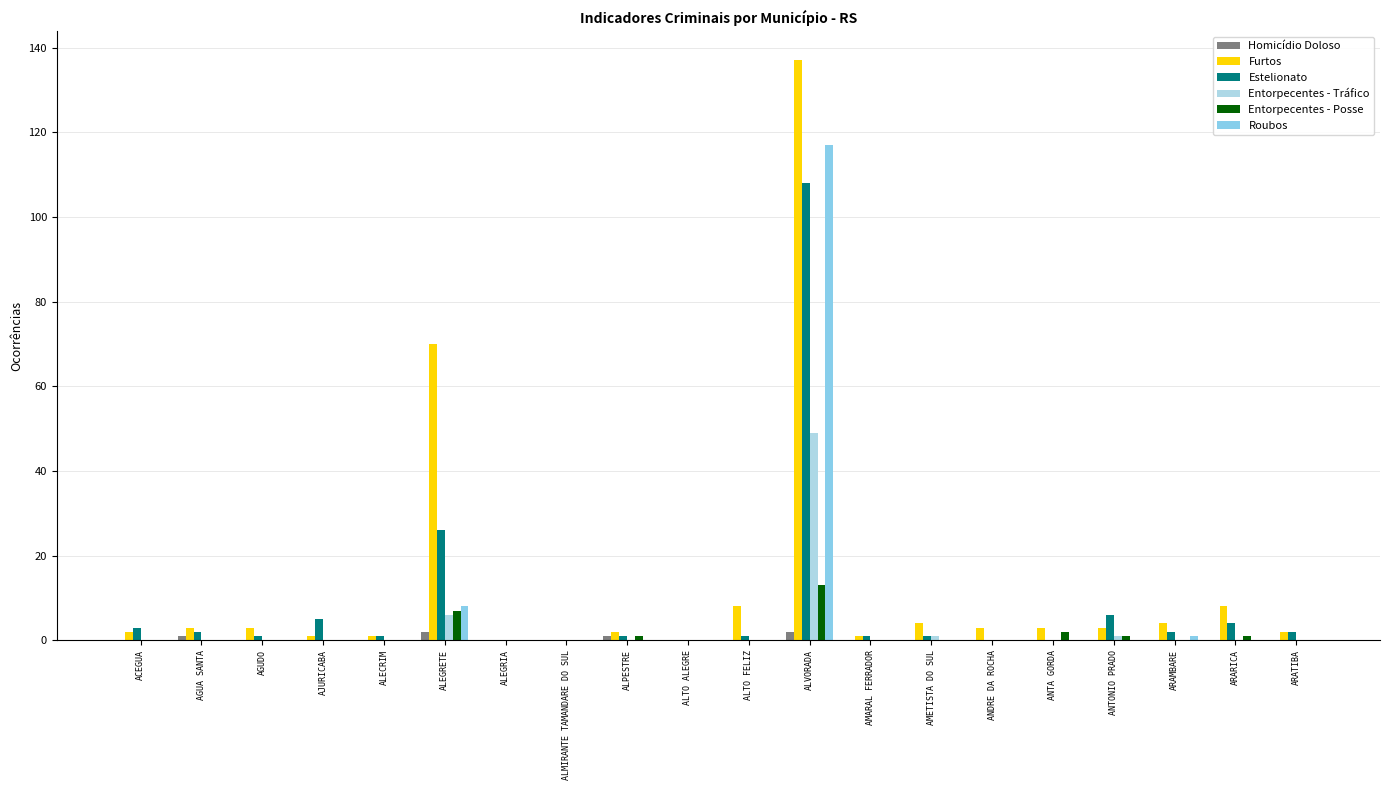

What is the label of the 11th bar from the left?

ALTO FELIZ